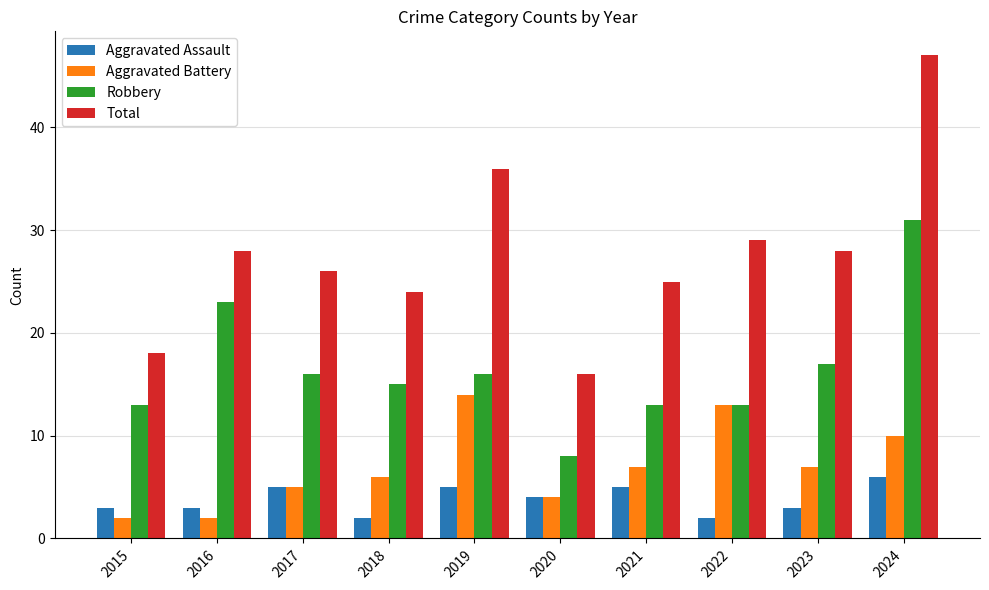

Where does the Aggravated Battery series first go above 7?

2019